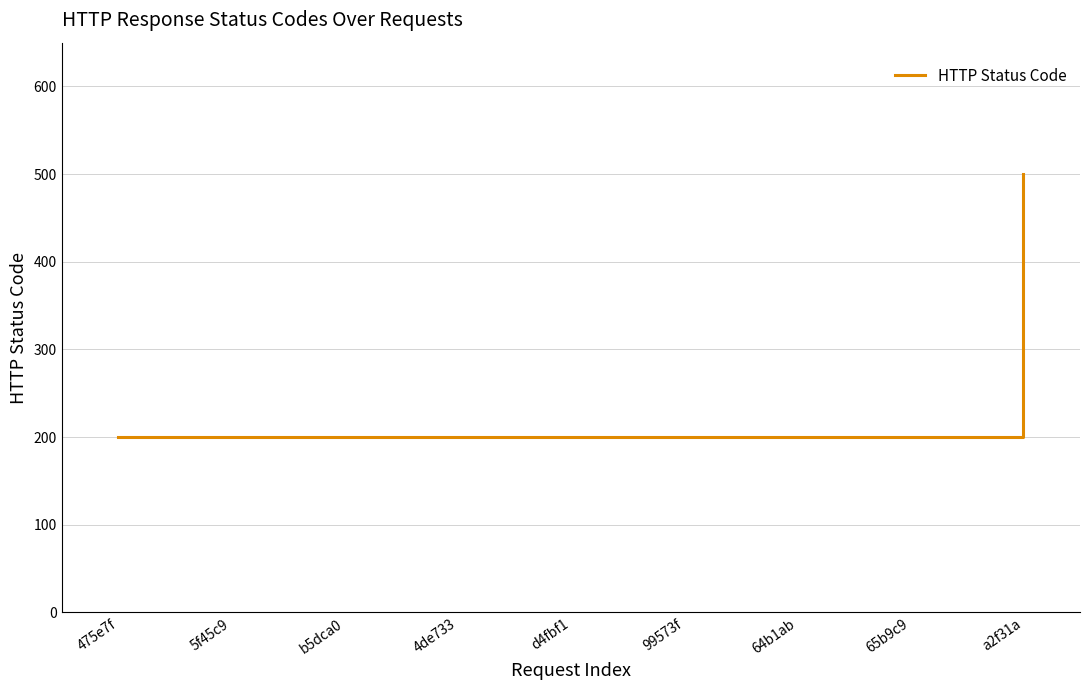

What is the maximum value shown in the chart?

500